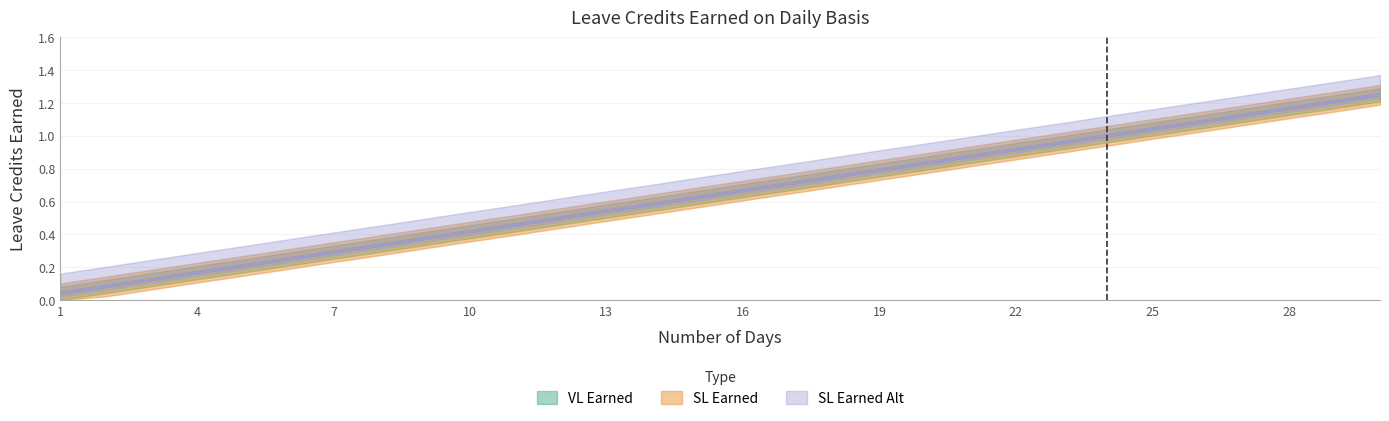

True or false: VL Earned and SL Earned Alt cross at least once.

False